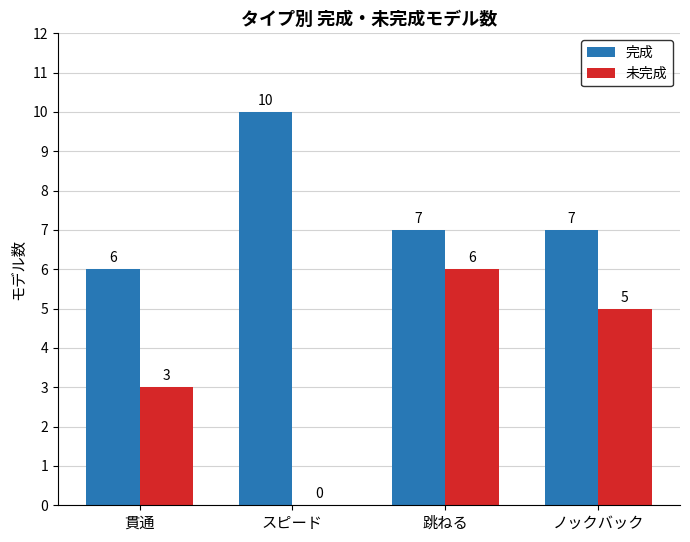

At which label does 完成 reach its peak?

スピード